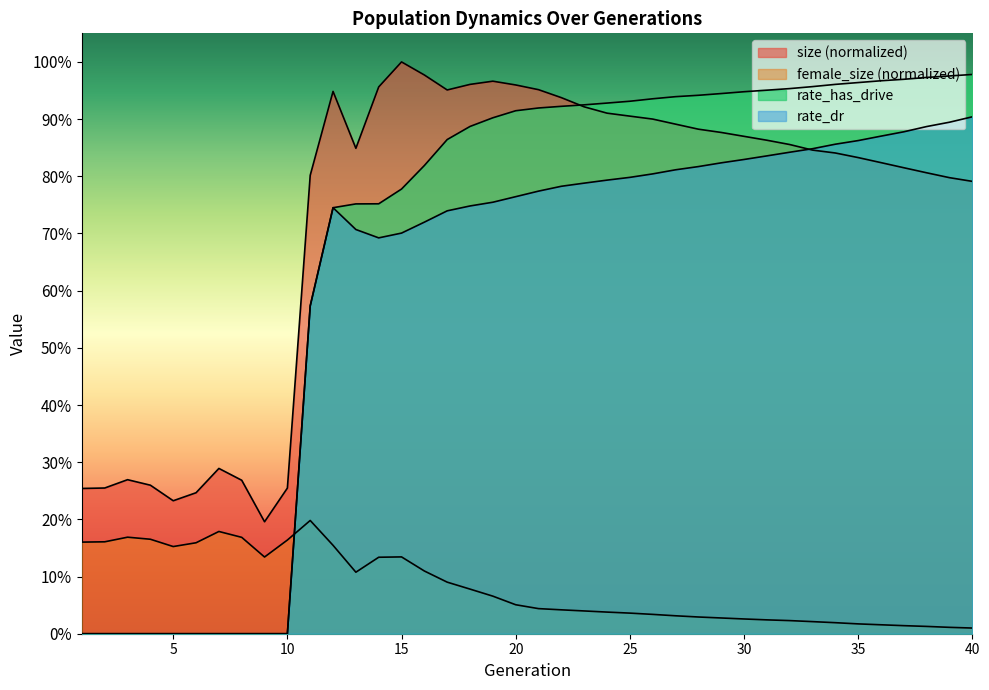

Reading left to right, list all the values displayed in this chart.

size: 0.3	0.3	0.3	0.3	0.2	0.2	0.3	0.3	0.2	0.3	0.8	0.9	0.8	1.0	1.0	1.0	1.0	1.0	1.0	1.0	1.0	0.9	0.9	0.9	0.9	0.9	0.9	0.9	0.9	0.9	0.9	0.9	0.8	0.8	0.8	0.8	0.8	0.8	0.8	0.8
female_size: 0.2	0.2	0.2	0.2	0.2	0.2	0.2	0.2	0.1	0.2	0.2	0.2	0.1	0.1	0.1	0.1	0.1	0.1	0.1	0.1	0.0	0.0	0.0	0.0	0.0	0.0	0.0	0.0	0.0	0.0	0.0	0.0	0.0	0.0	0.0	0.0	0.0	0.0	0.0	0.0
rate_dr: 0.0	0.0	0.0	0.0	0.0	0.0	0.0	0.0	0.0	0.0	0.6	0.7	0.7	0.7	0.7	0.7	0.7	0.7	0.8	0.8	0.8	0.8	0.8	0.8	0.8	0.8	0.8	0.8	0.8	0.8	0.8	0.8	0.8	0.9	0.9	0.9	0.9	0.9	0.9	0.9
rate_has_drive: 0.0	0.0	0.0	0.0	0.0	0.0	0.0	0.0	0.0	0.0	0.6	0.7	0.8	0.8	0.8	0.8	0.9	0.9	0.9	0.9	0.9	0.9	0.9	0.9	0.9	0.9	0.9	0.9	0.9	0.9	1.0	1.0	1.0	1.0	1.0	1.0	1.0	1.0	1.0	1.0